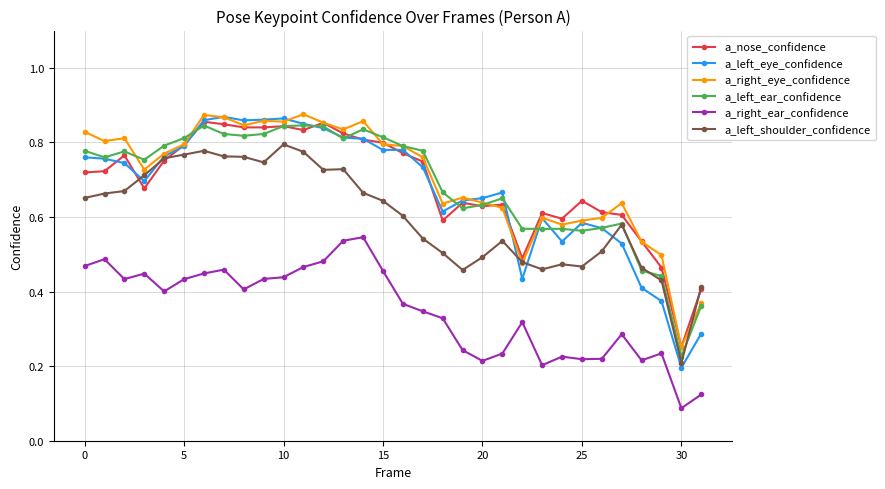

True or false: a_left_shoulder_confidence has more than 0 interior local peaks.

True